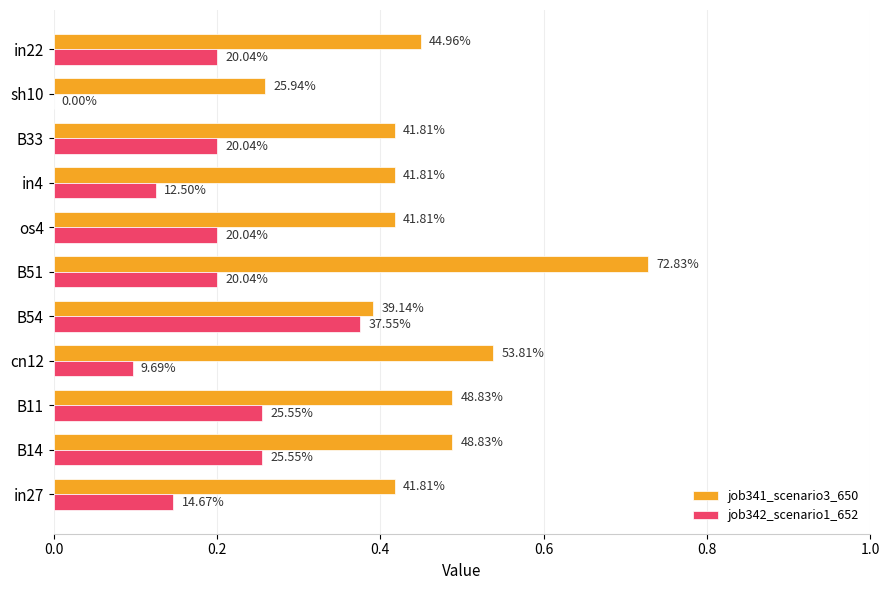

What are all the series names shown in the legend?

job341_scenario3_650, job342_scenario1_652